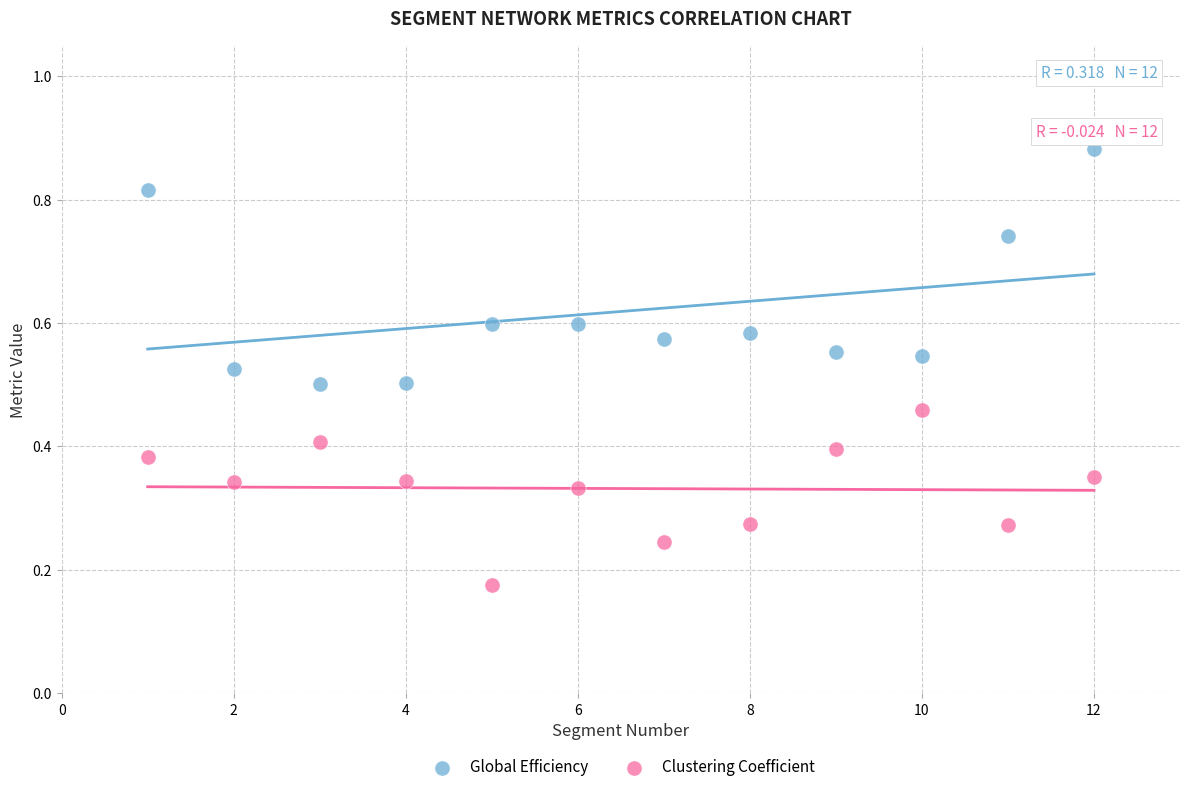

Which series has the largest Y range (max minus min)?

Global Efficiency